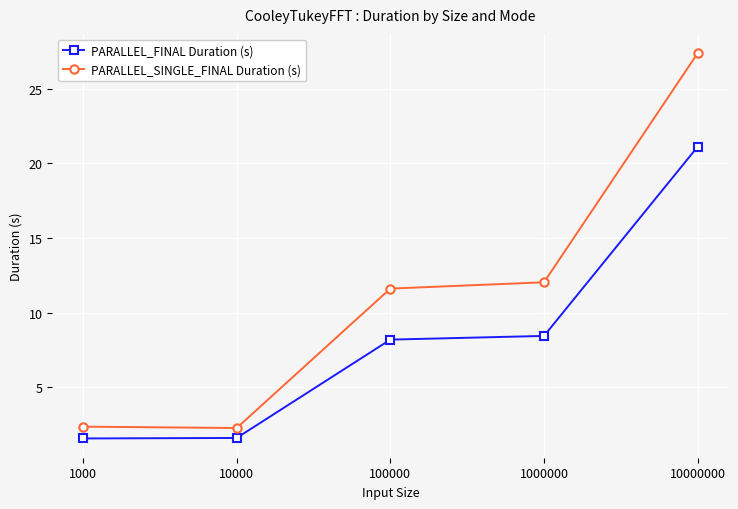

How many values in the PARALLEL_SINGLE_FINAL Duration (s) series are below 11?

2